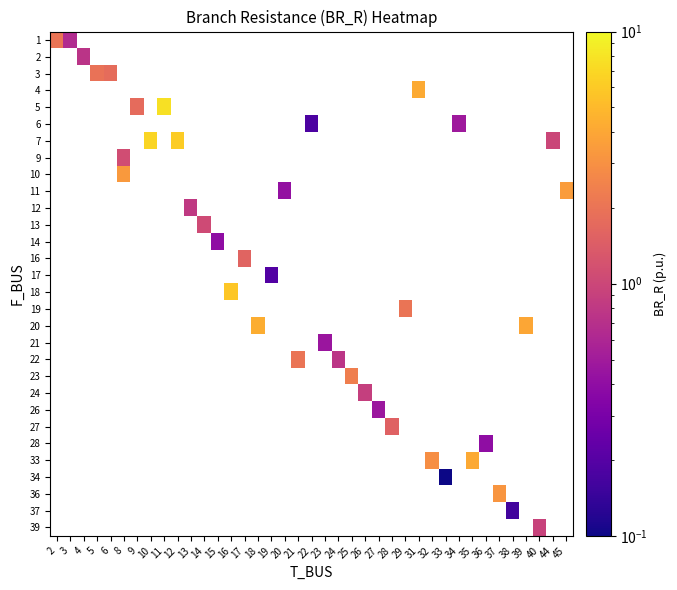

Which label corresponds to the smallest value in the chart?

33